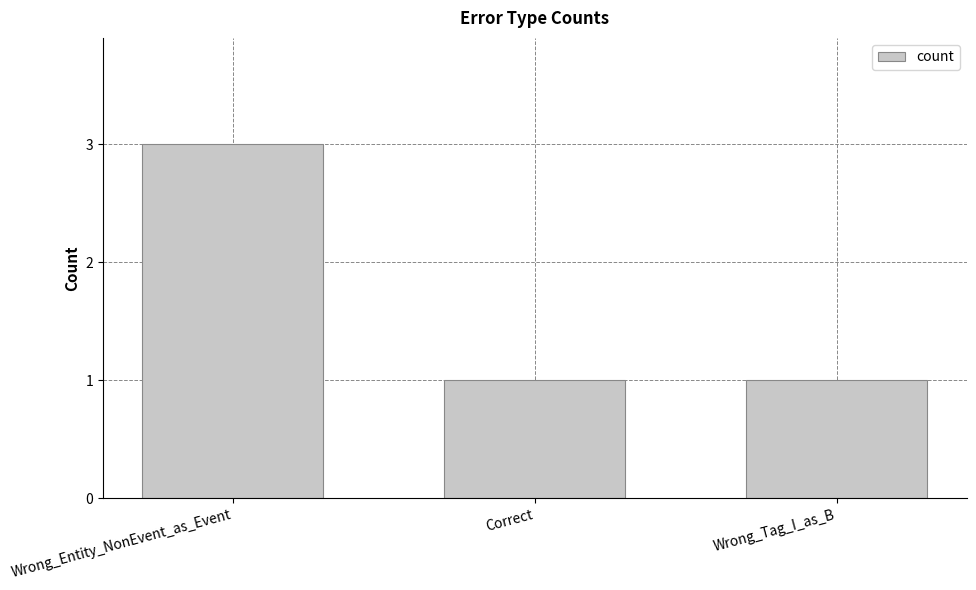

Reading right to left, list all the values displayed in this chart.

1	1	3